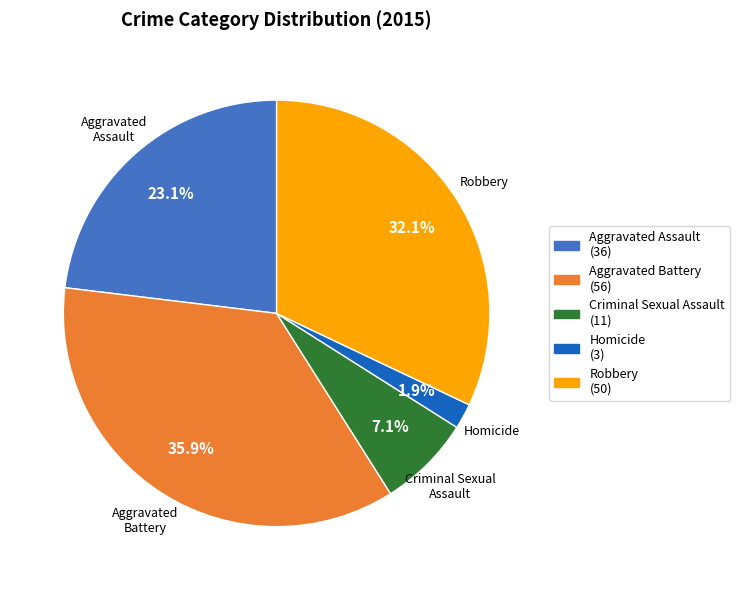

Which has a higher value, Criminal Sexual Assault or Aggravated Assault?

Aggravated Assault